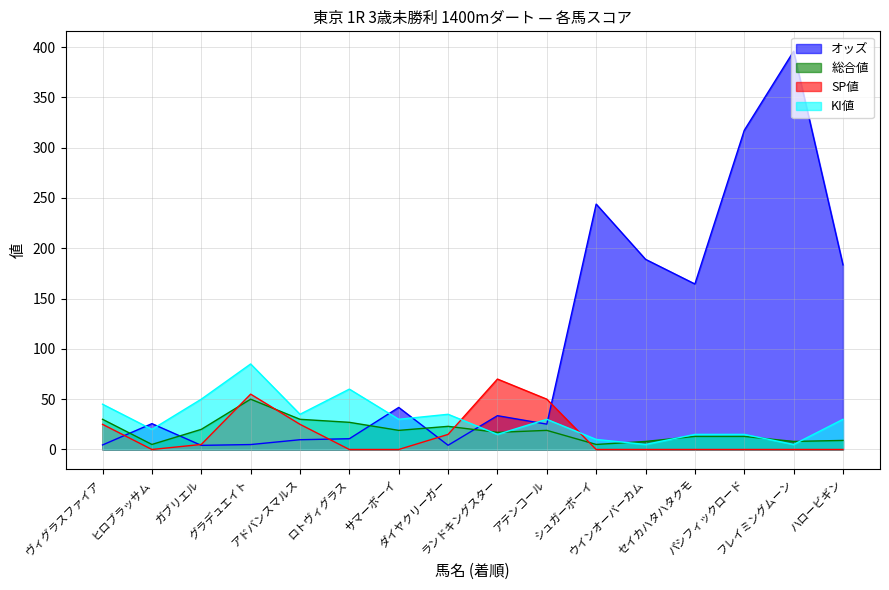

True or false: 総合値 and オッズ cross at least once.

True